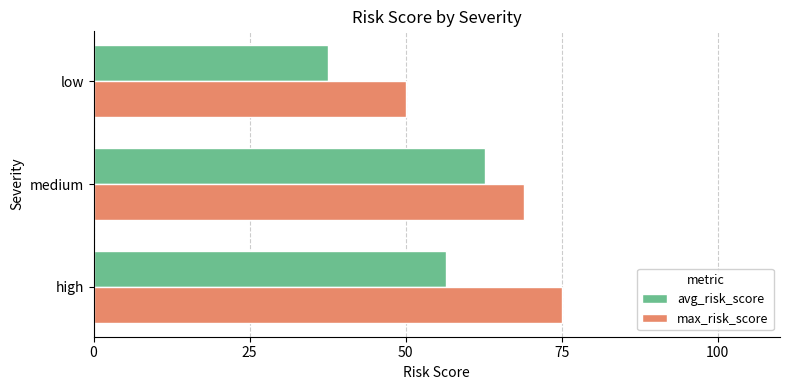

What is the spread (max minus min) of values at low?

12.5